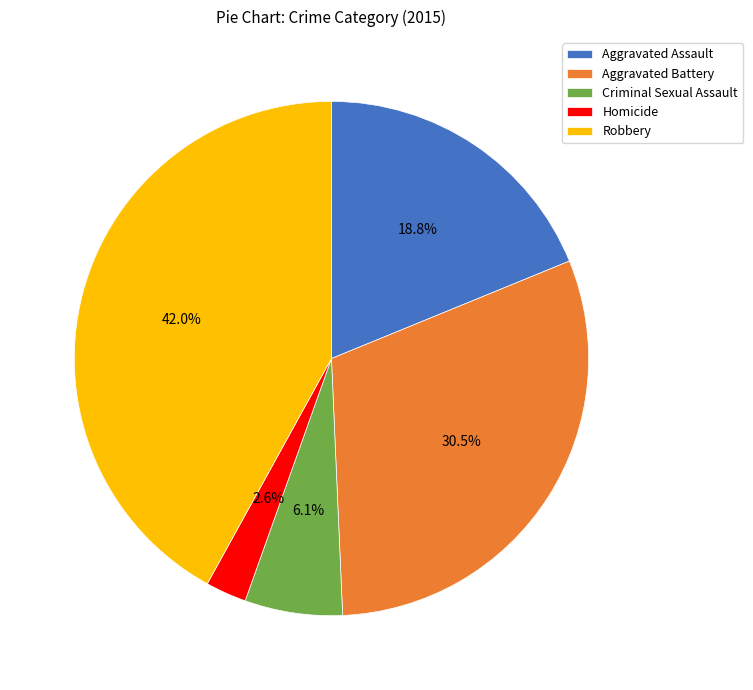

To the nearest percent, what is the average slice percentage?

20%